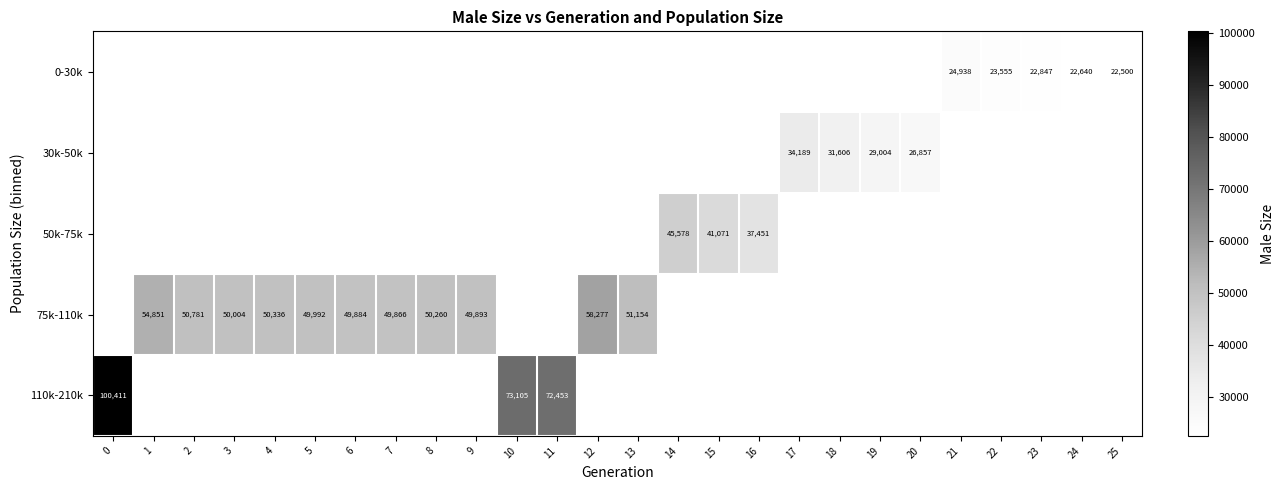

Count the number of data series in this chart.

5